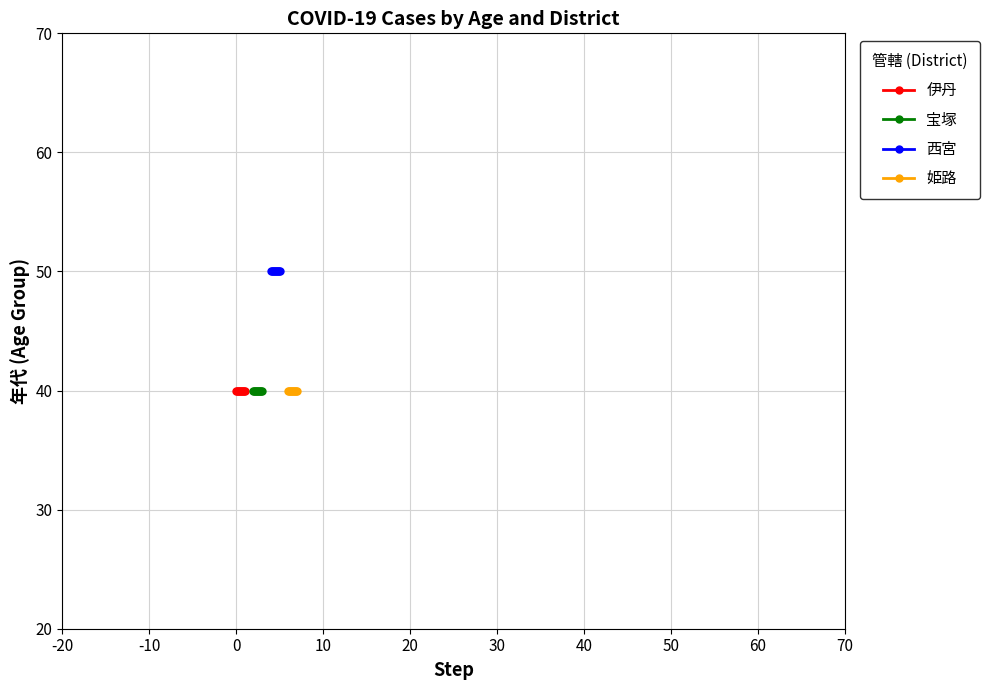

True or false: 伊丹 and 宝塚 intersect in this chart.

False